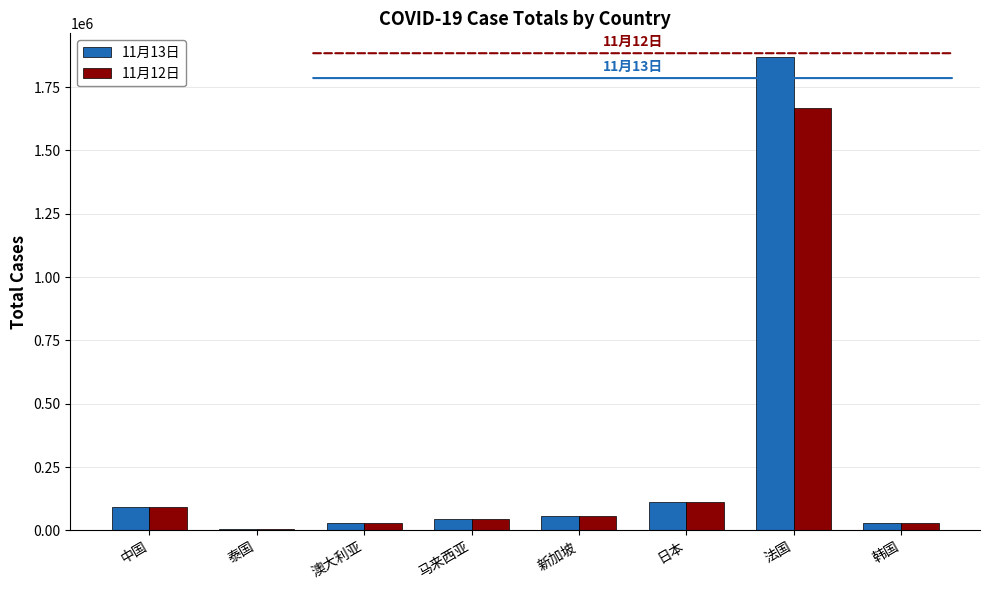

The 11月13日 series shows 2932631 at 法国. True or false?

False